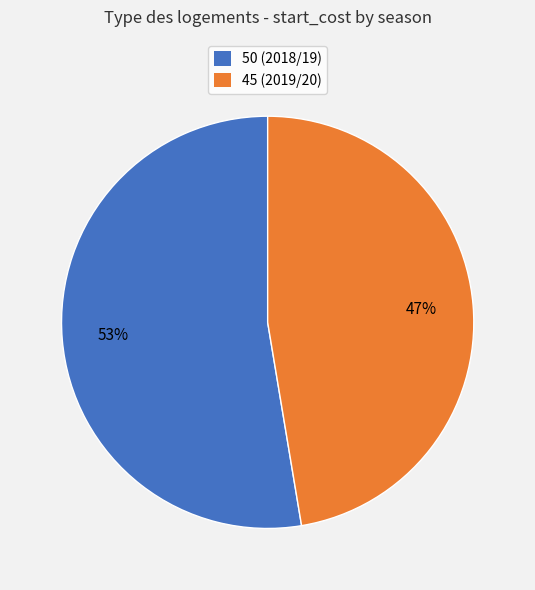

Combined, do 45 (2019/20) and 50 (2018/19) account for over 50%?

Yes